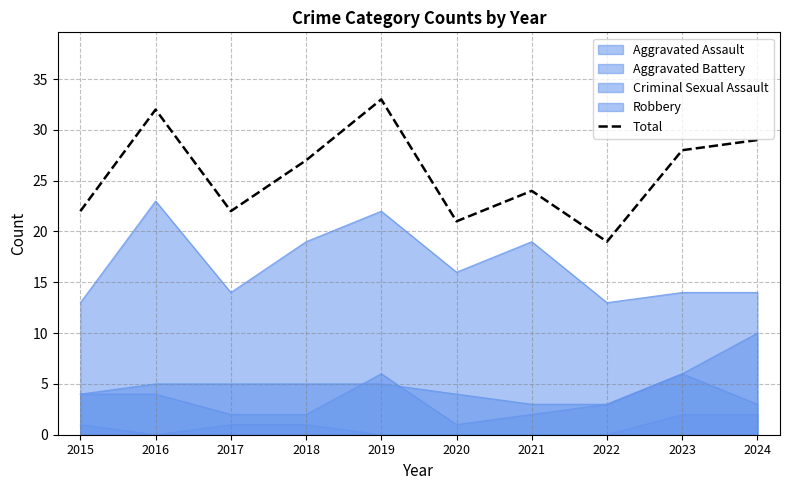

Between 2017 and 2024, which is larger?

2024